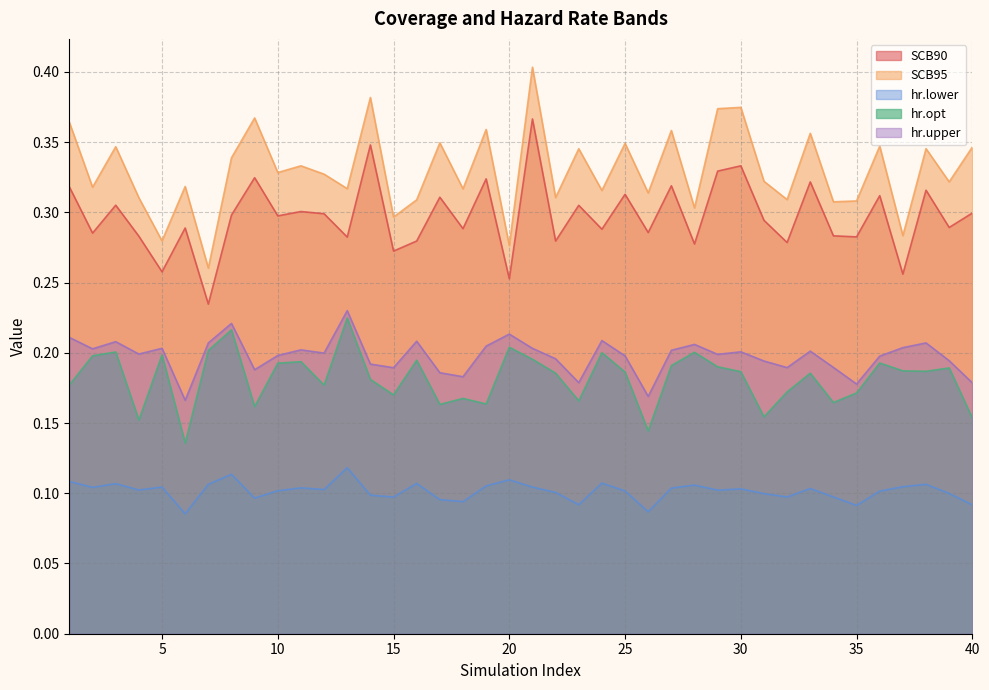

What is the total value across all series at 4?

1.0